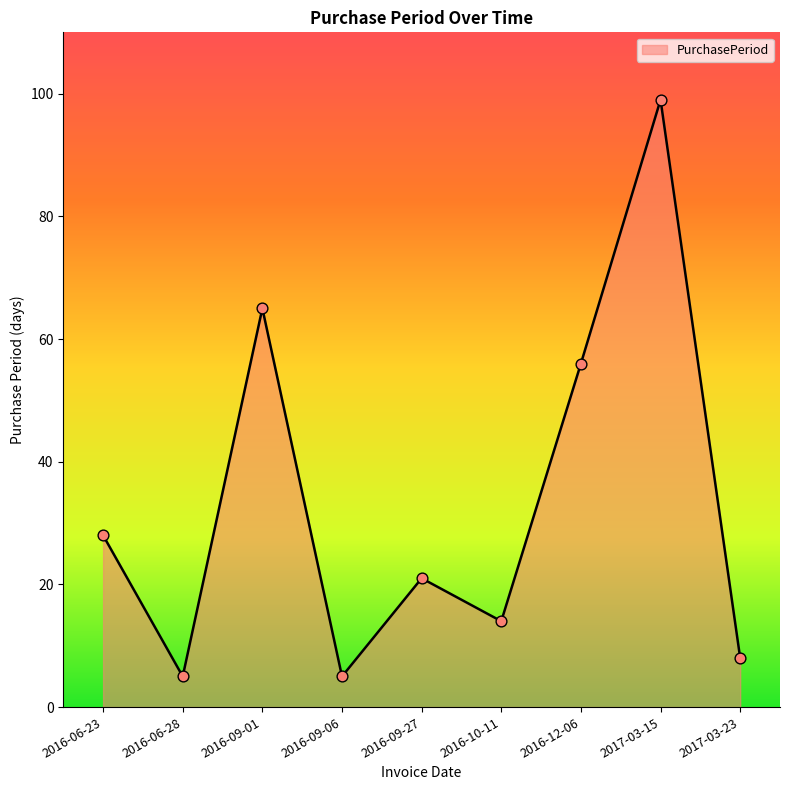

What is the change in value from 2016-09-27 to 2016-10-11?

-7